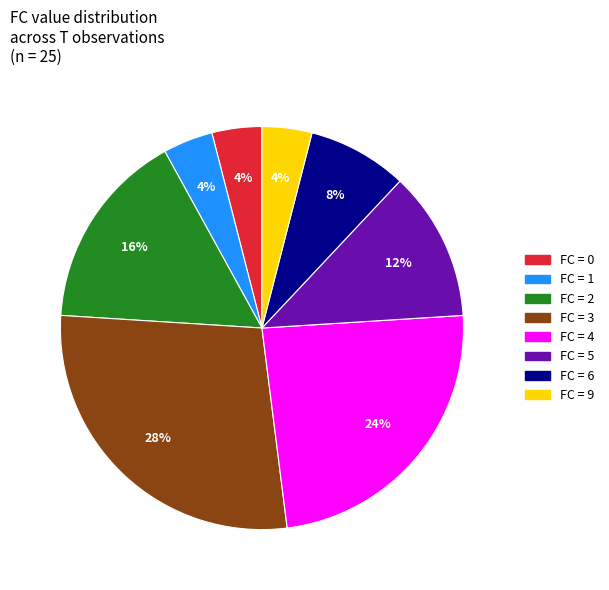

Does any single category account for the majority?

No